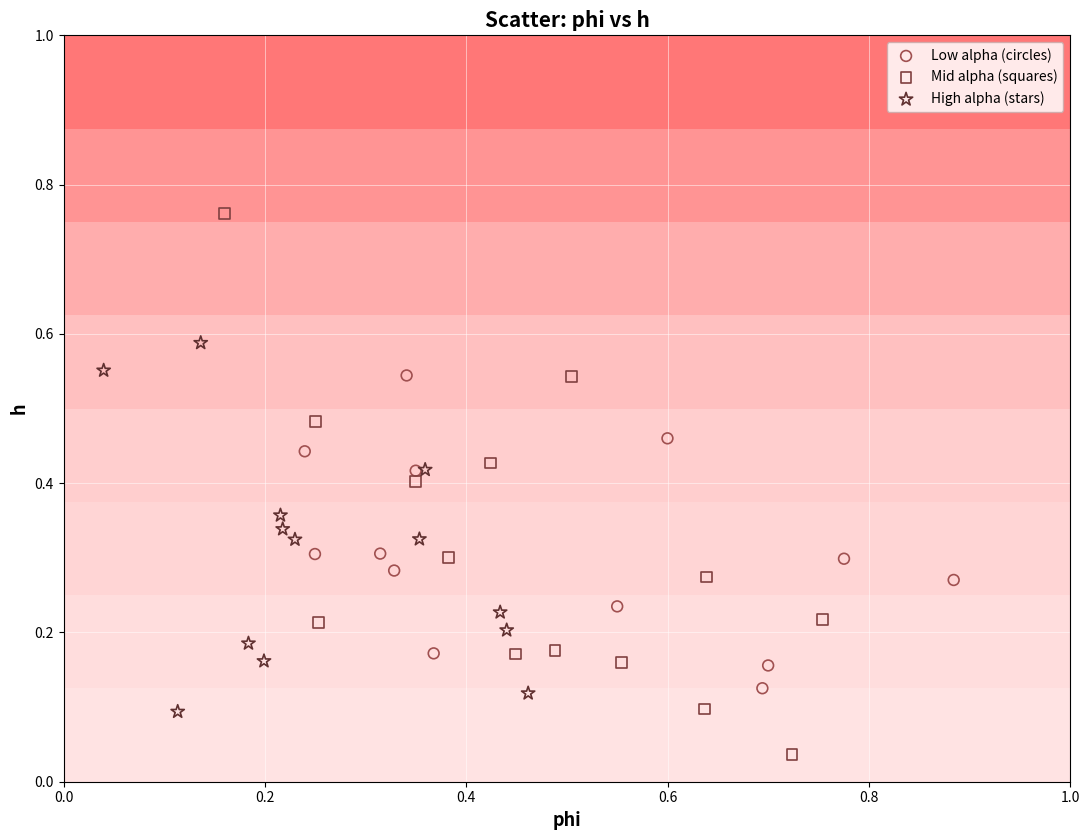

Which series contains the lowest Y value?

Mid alpha (squares)